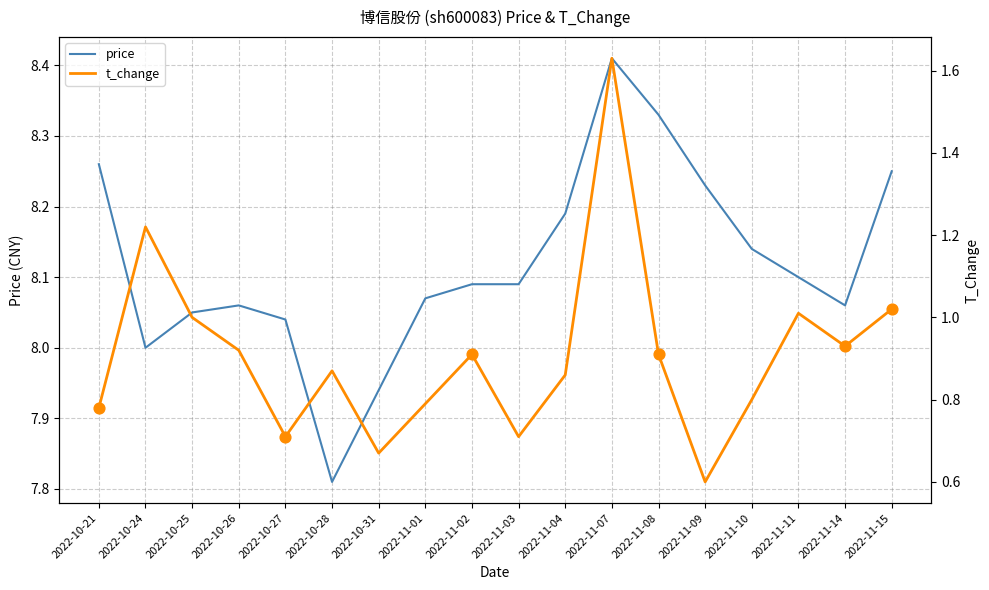

What are all the series names shown in the legend?

price, t_change